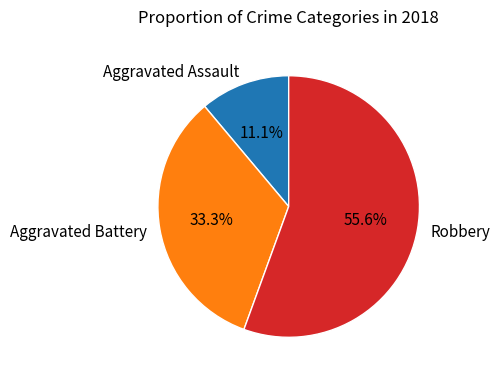

Does Robbery represent more than half of the total?

Yes